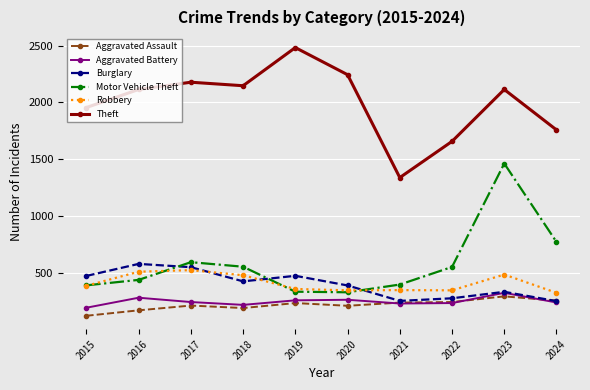

Rank the series by their maximum value, from lowest to highest.

Aggravated Assault, Aggravated Battery, Robbery, Burglary, Motor Vehicle Theft, Theft